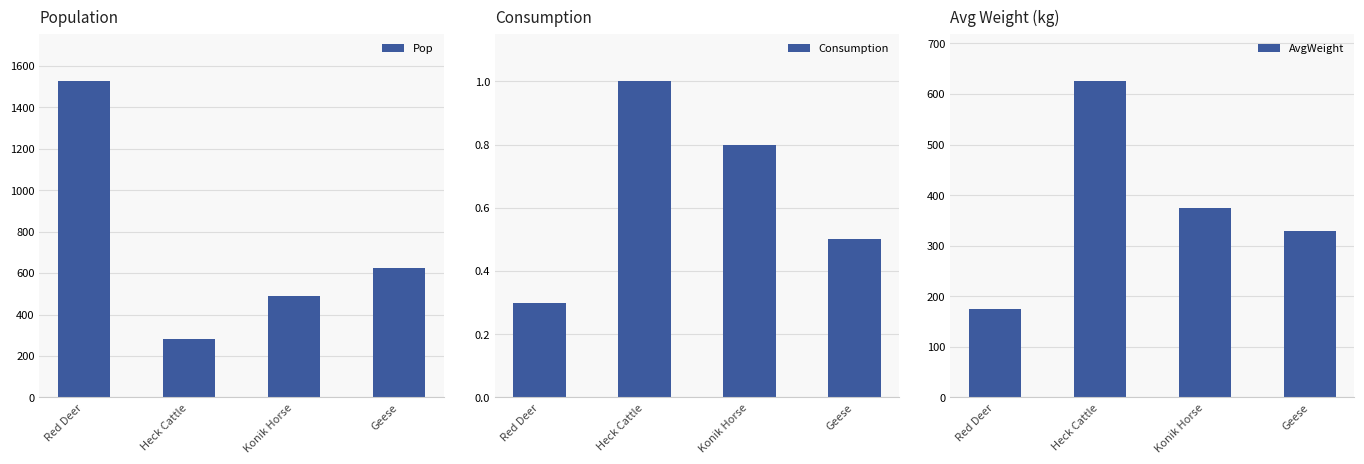

What is the average value of the AvgWeight series?

376